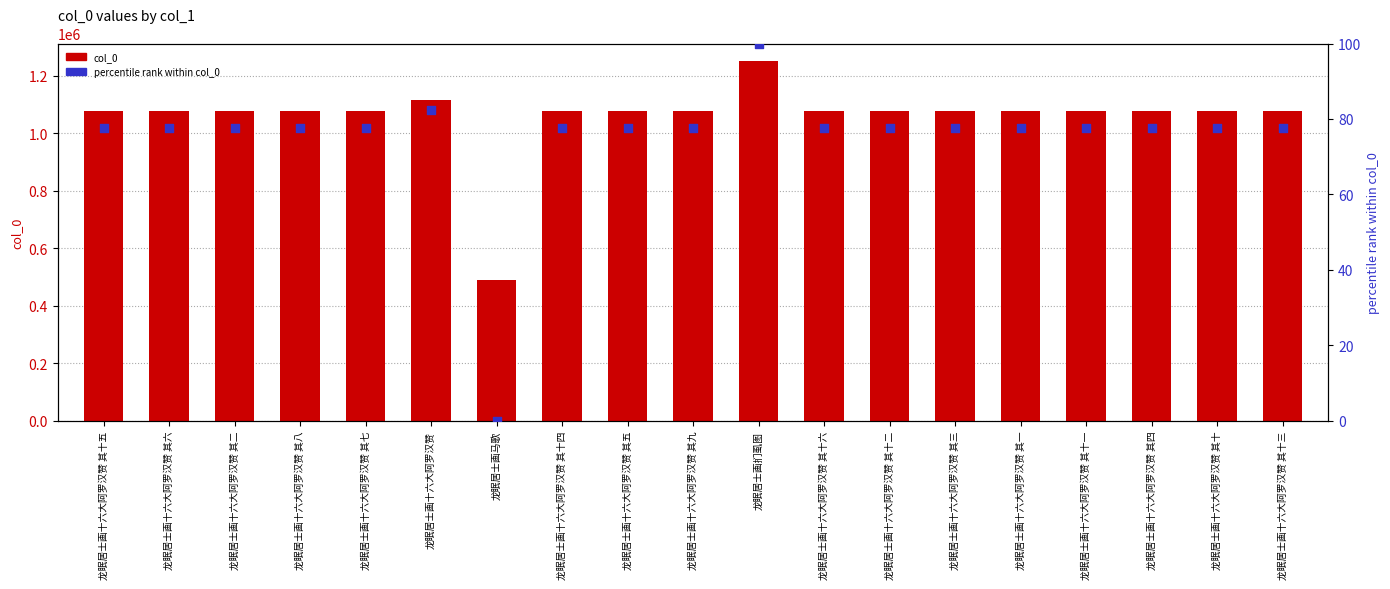

Is the value of col_0 at 龙眠居士画十六大阿罗汉赞 greater than the value of percentile rank within col_0 at 龙眠居士画十六大阿罗汉赞 其二?

Yes